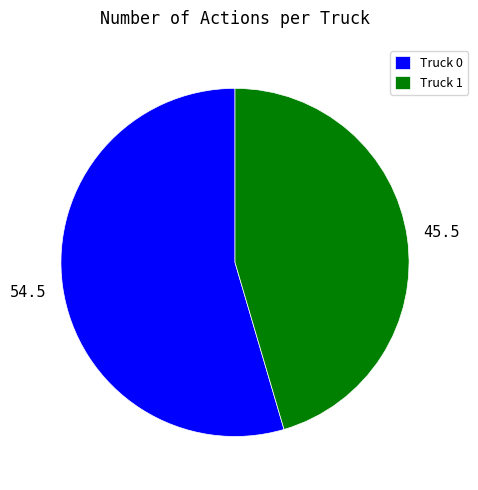

What is the ratio of the value at Truck 0 to the value at Truck 1?

1.2